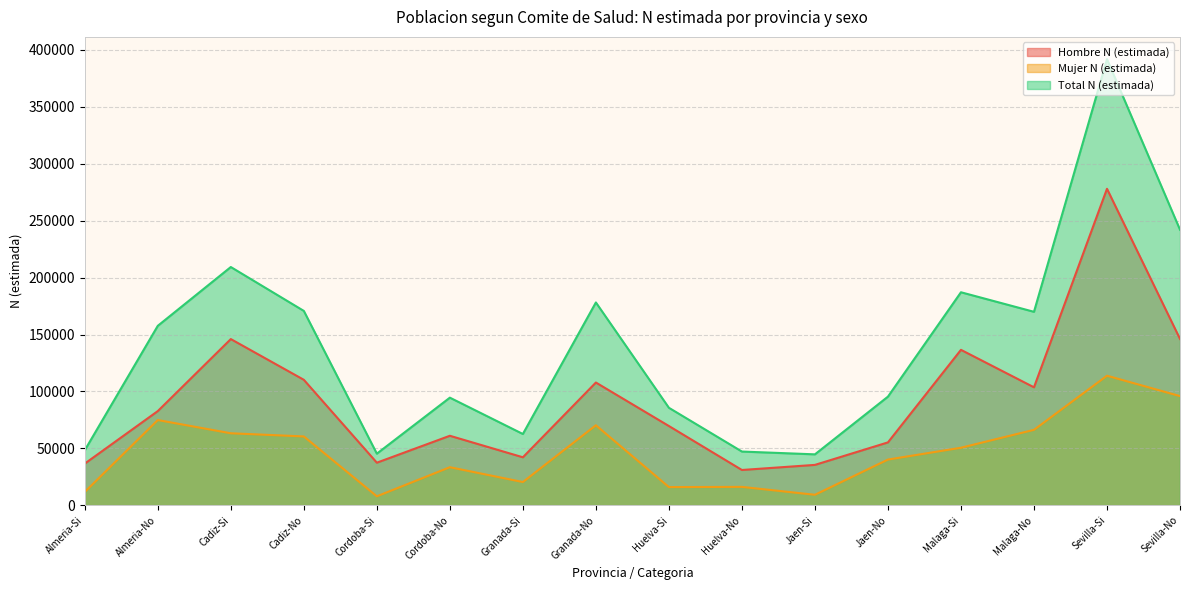

How many distinct data groups are displayed?

3